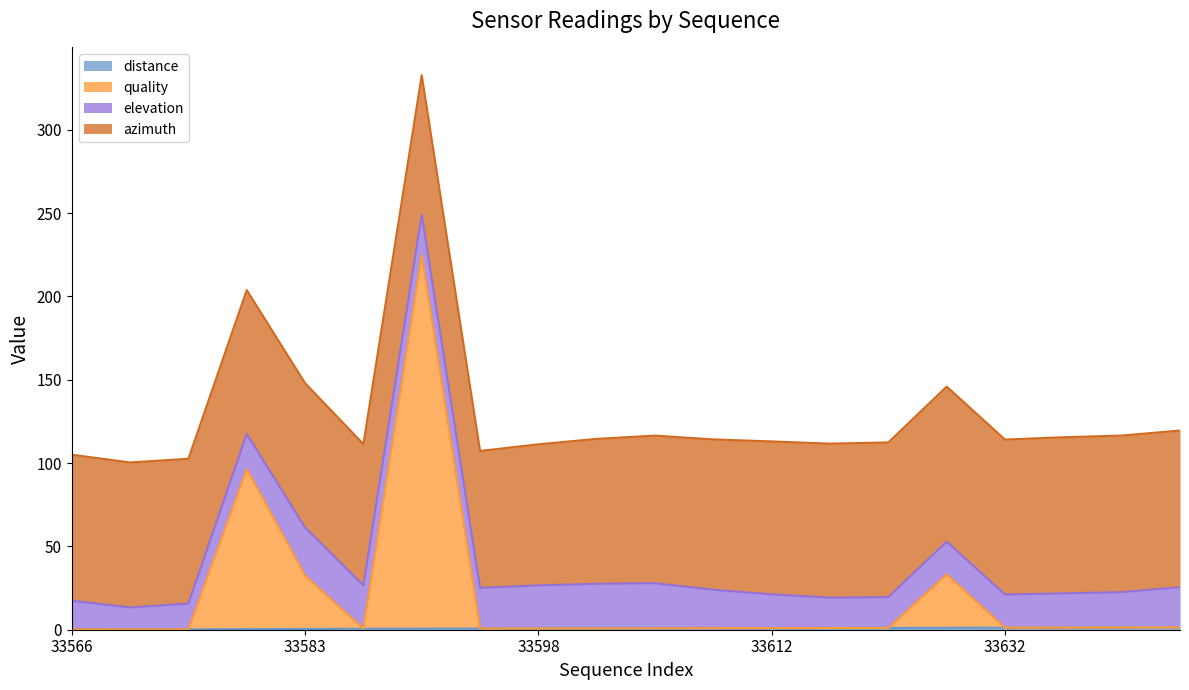

Does the chart display data point markers on the line(s)?

No